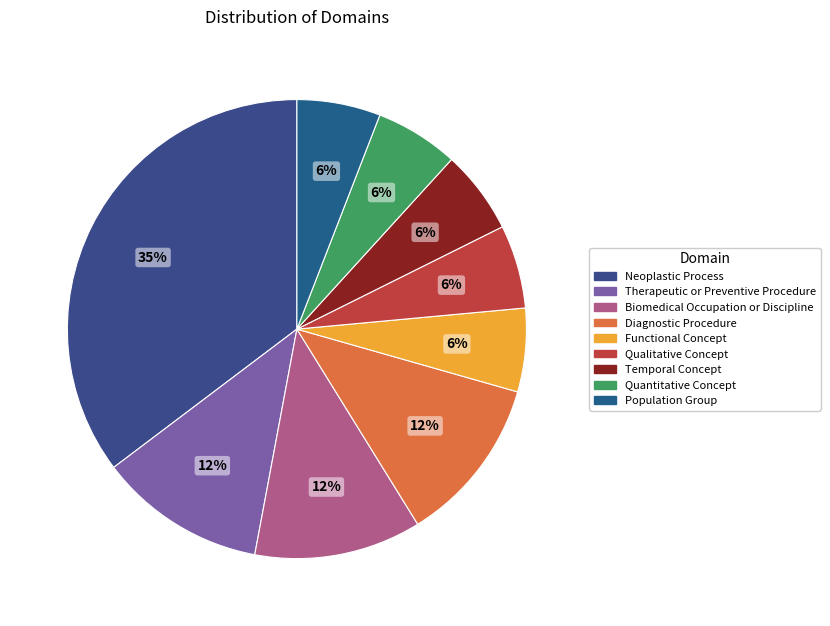

What is the ratio of the value at Biomedical Occupation or Discipline to the value at Temporal Concept?

2.0